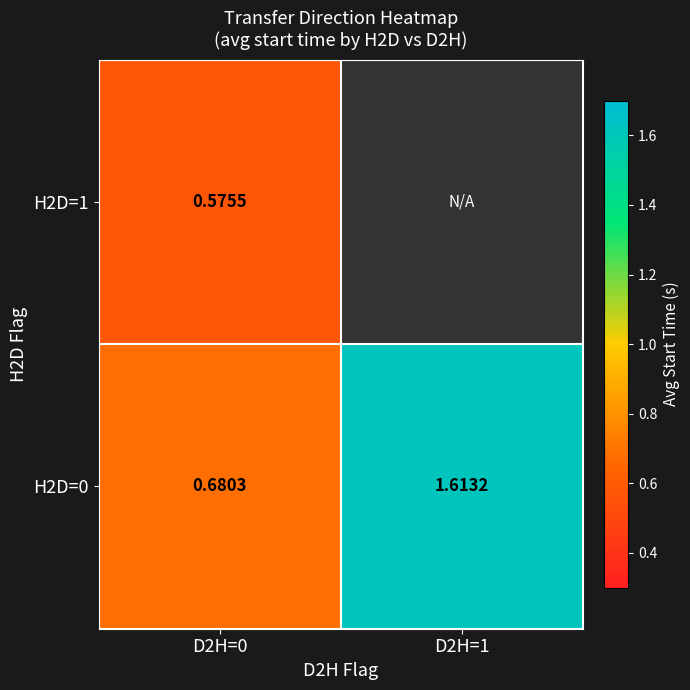

How many values in the H2D=0 series exceed 1?

1